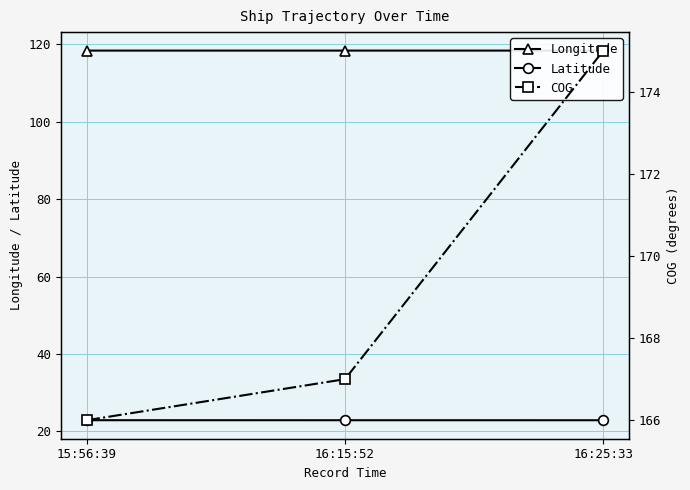

Between 16:15:52 and 15:56:39, which is larger?

16:15:52